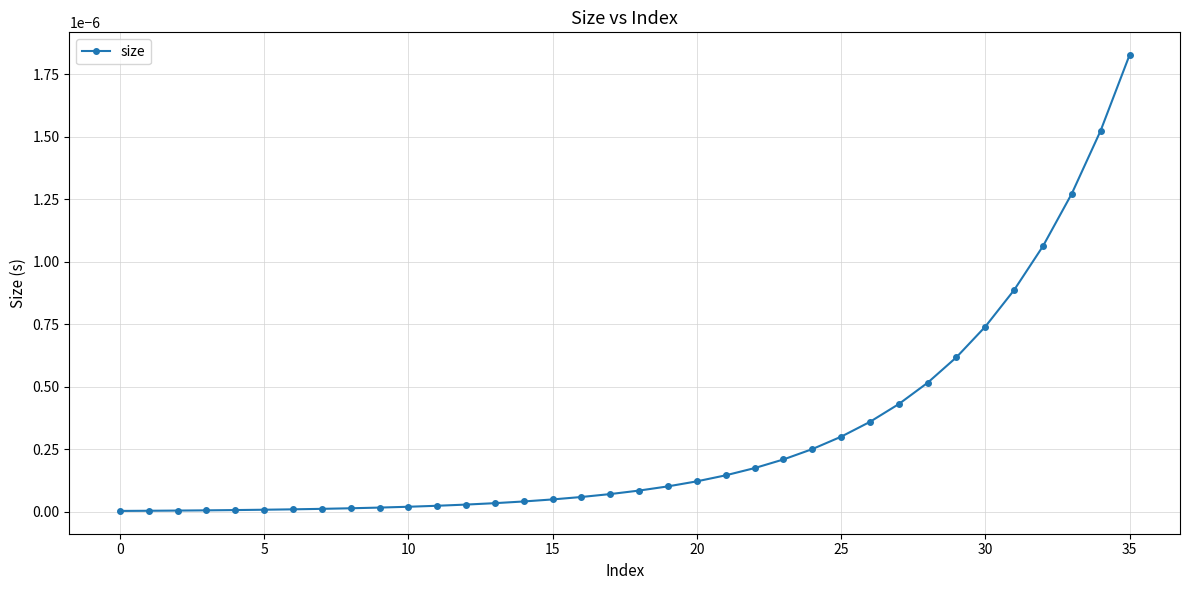

How many distinct data groups are displayed?

1